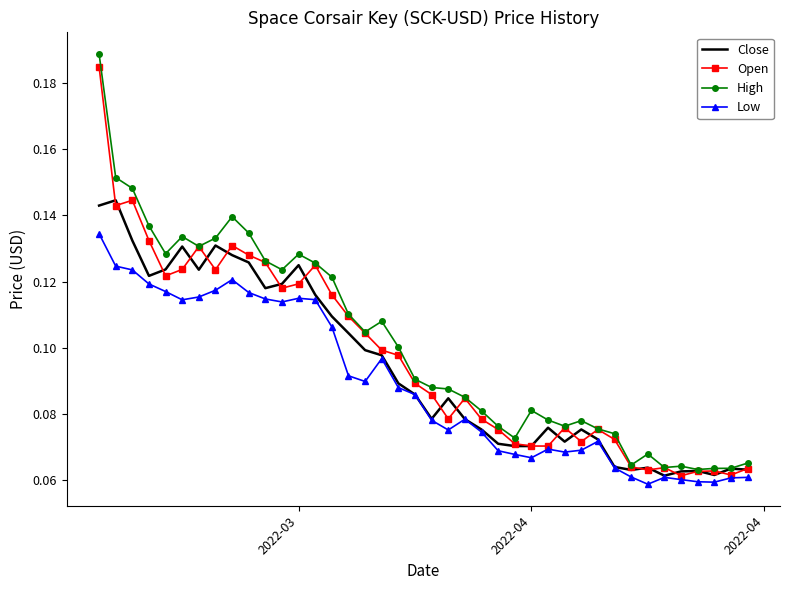

Which series has the widest spread of values?

High